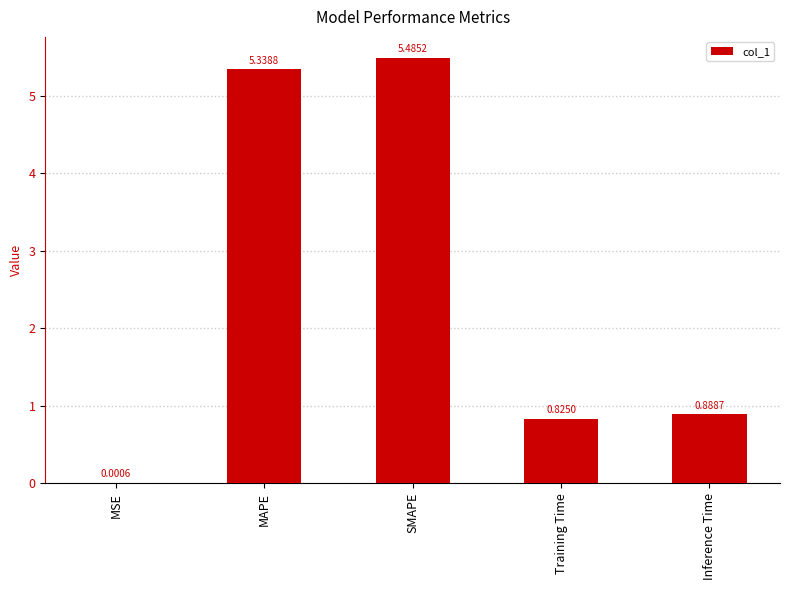

What is the change in value from MSE to MAPE?

+5.3